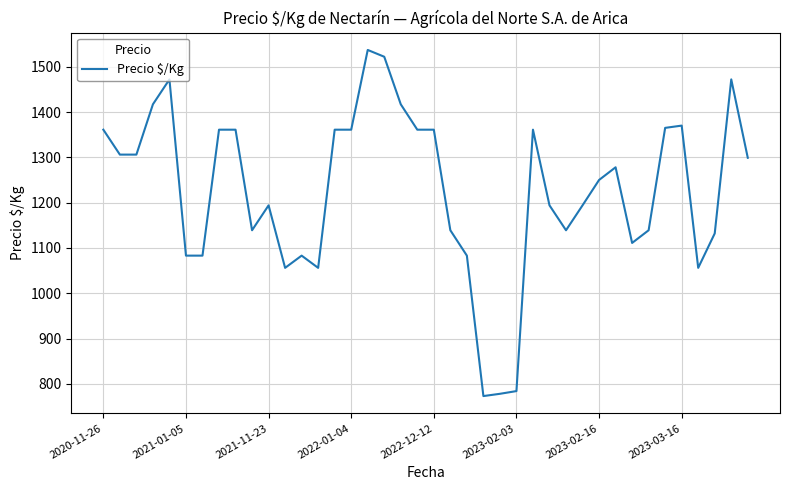

What is the smallest value displayed?

773